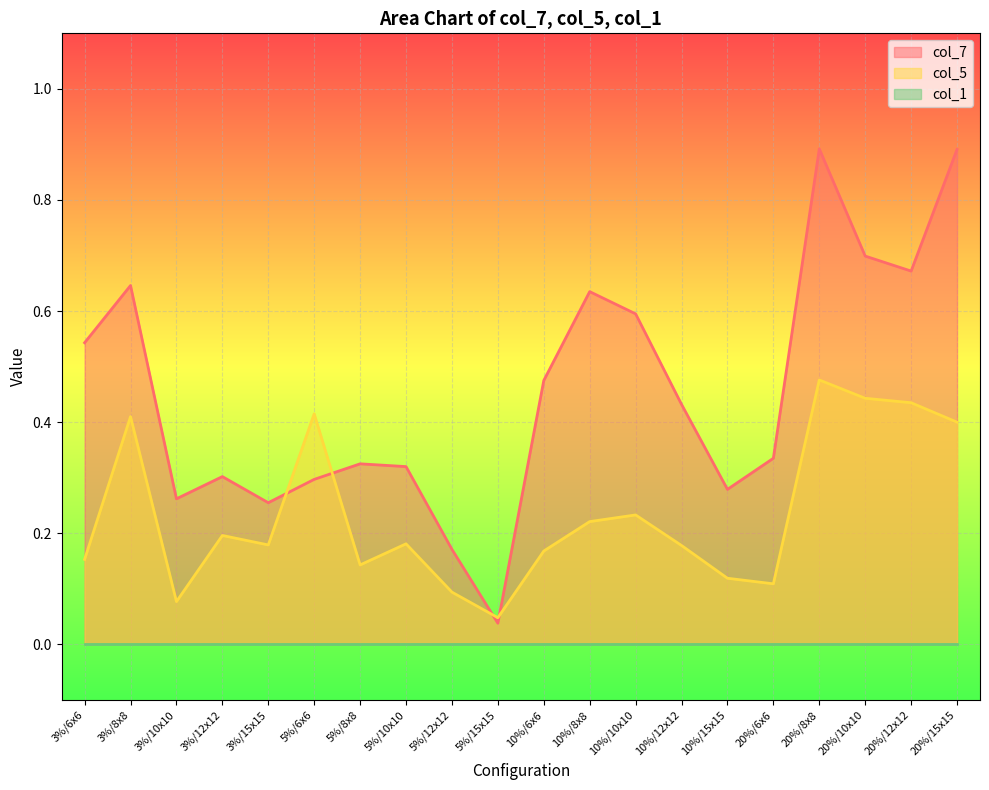

What is the greatest value displayed?

0.9